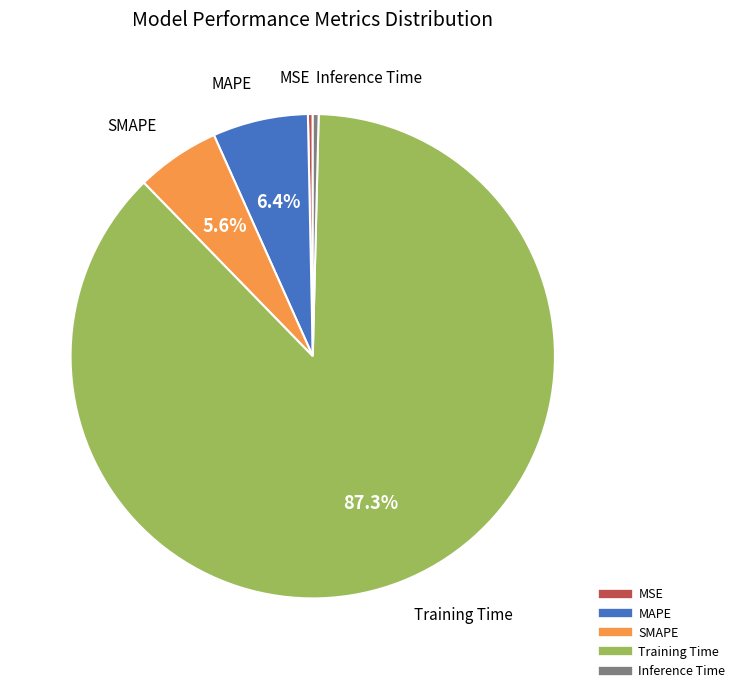

Does Inference Time represent more than half of the total?

No